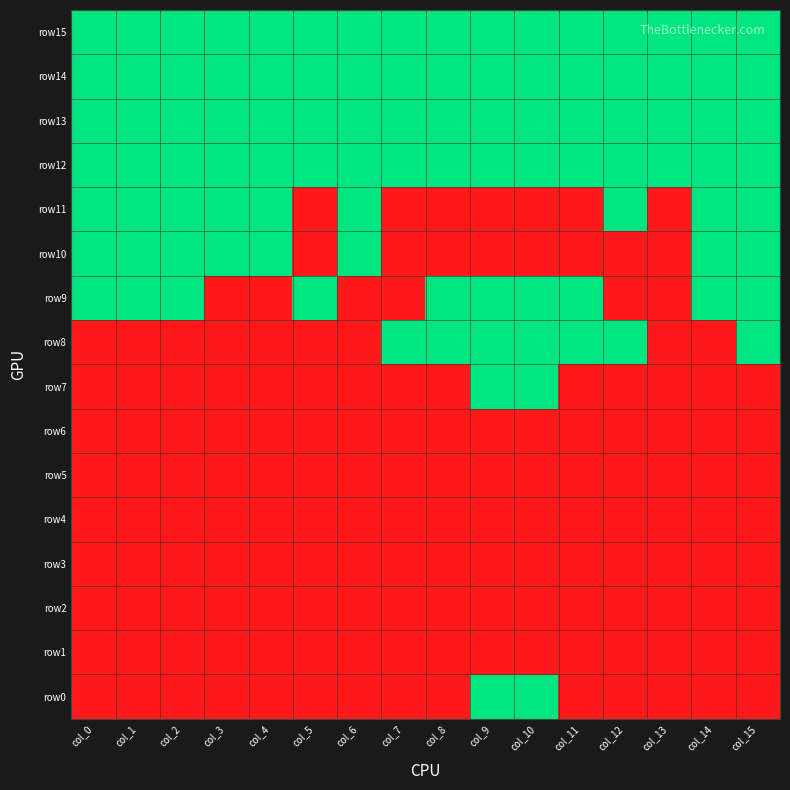

How many categories are shown in the chart?

16